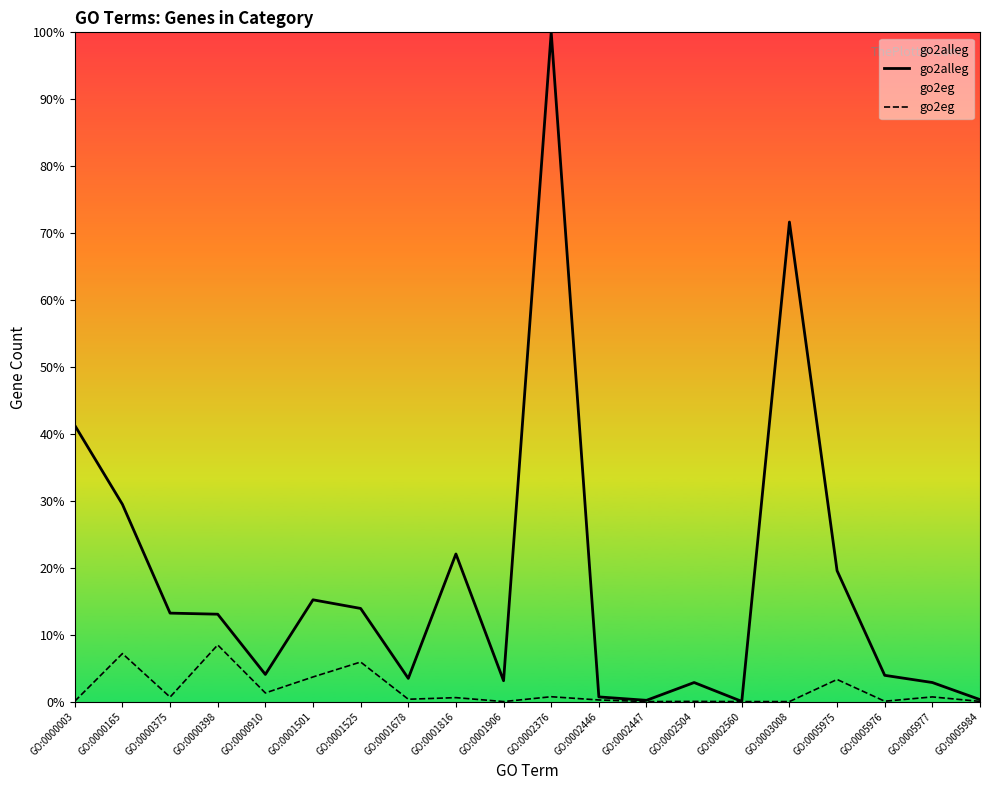

Which series has the widest spread of values?

go2alleg